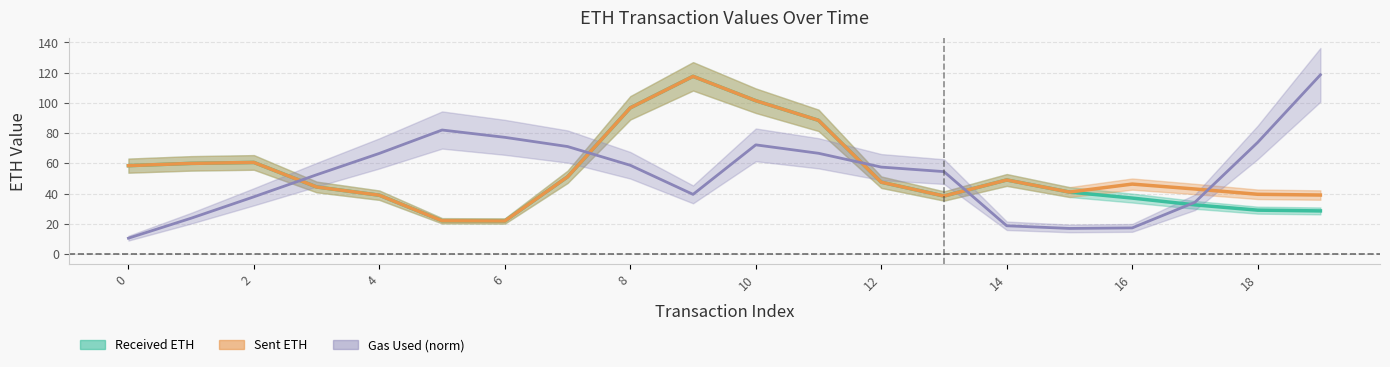

Which series has the largest total across all categories?

sent_line